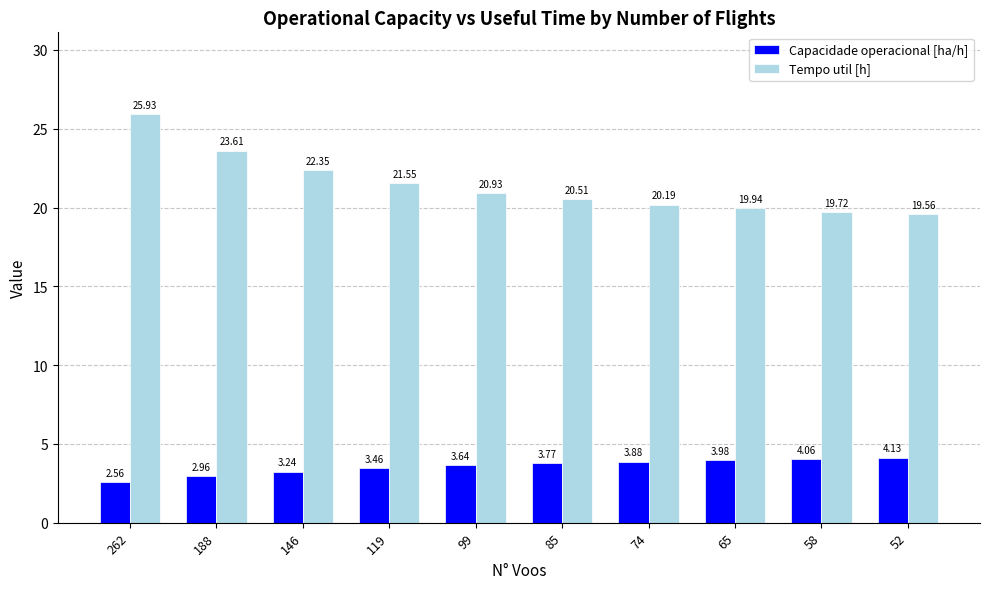

Which series changed the most between 146 and 99?

Tempo util [h]